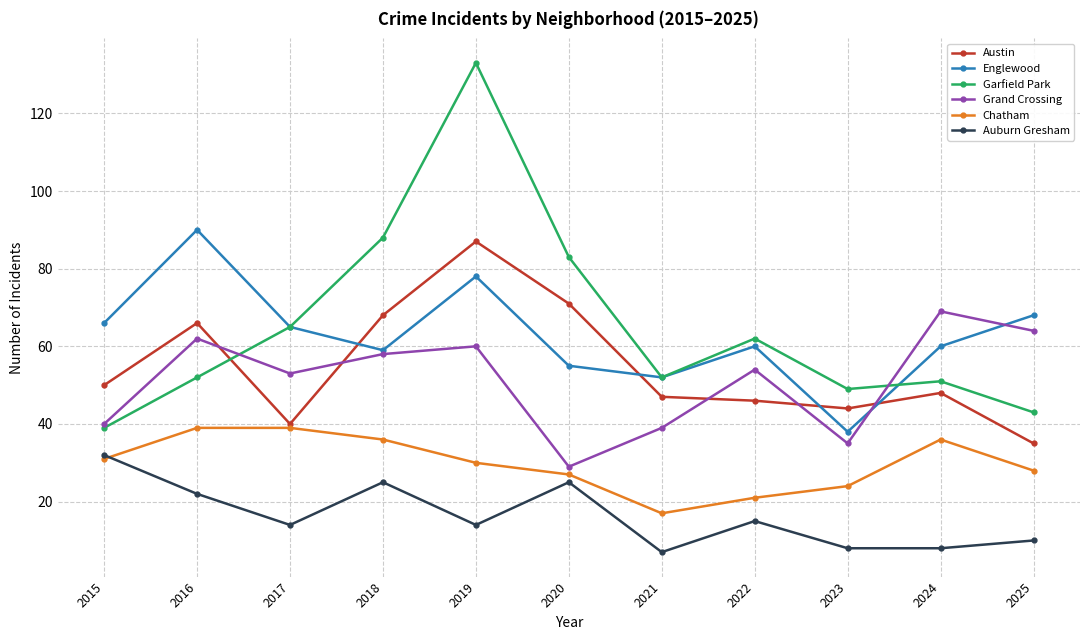

At how many categories does at least one series exceed 99?

1